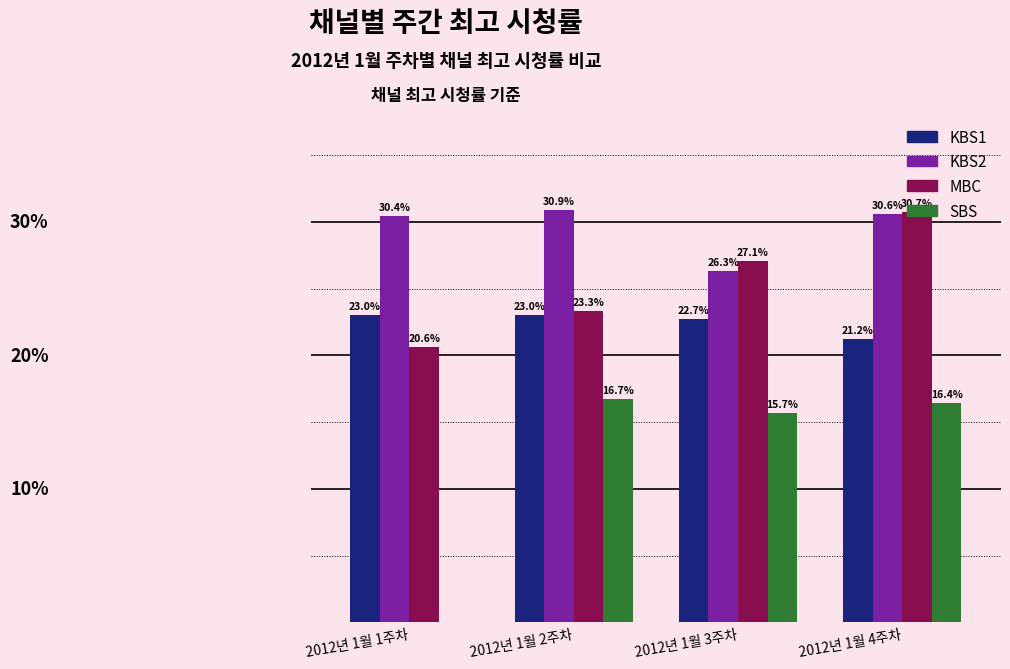

Are the bars horizontal?

No